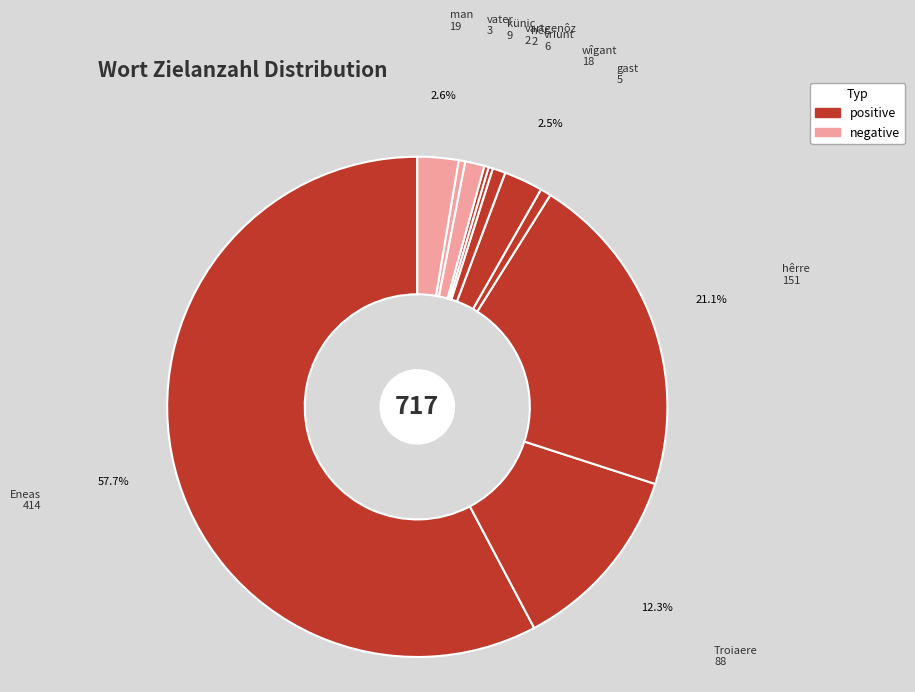

Rank the categories by value from lowest to highest.

hêr, vartgenôz, vater, gast, vriunt, künic, wîgant, man, Troiaere, hêrre, Eneas